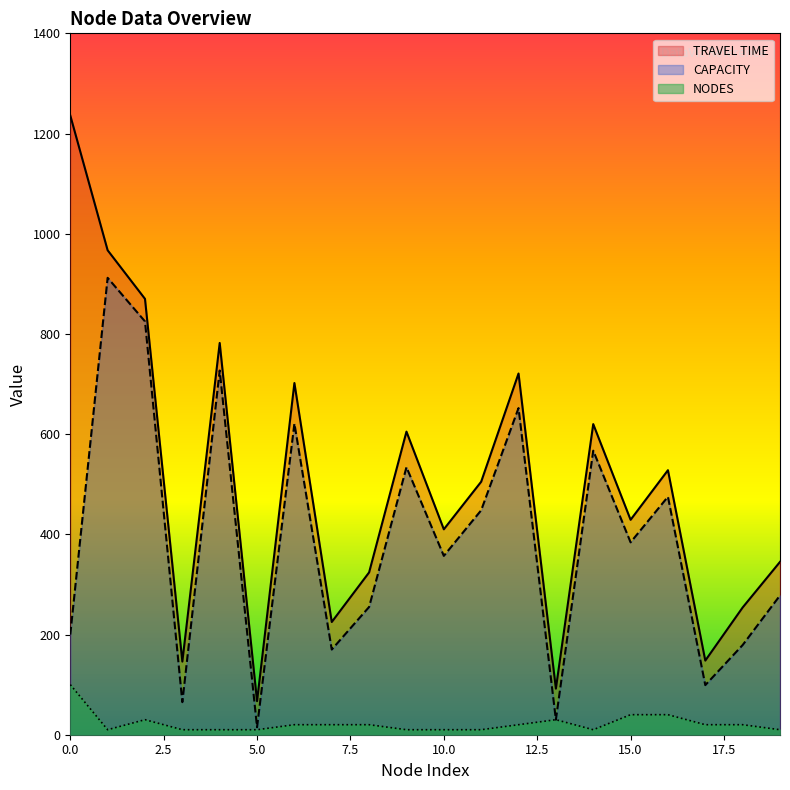

Which series has the largest range (max minus min)?

TRAVEL TIME